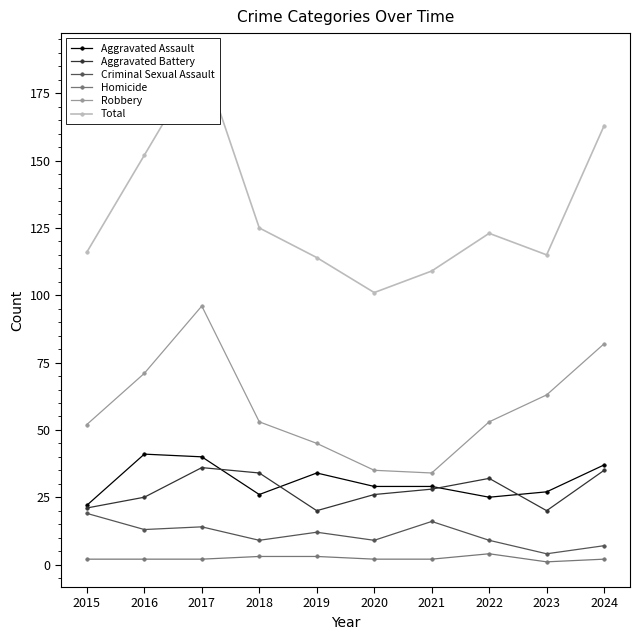

Which label corresponds to the largest value in the chart?

2017